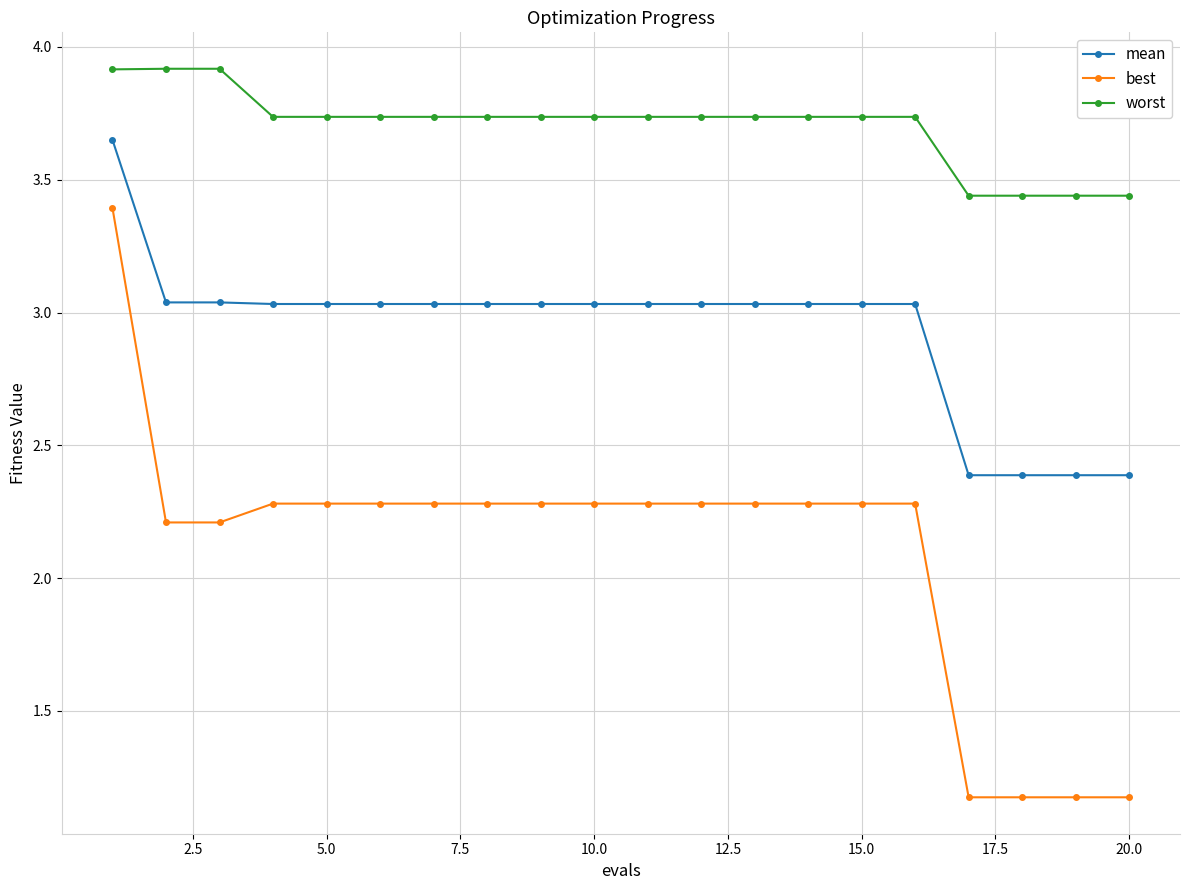

True or false: mean and best cross at least once.

False